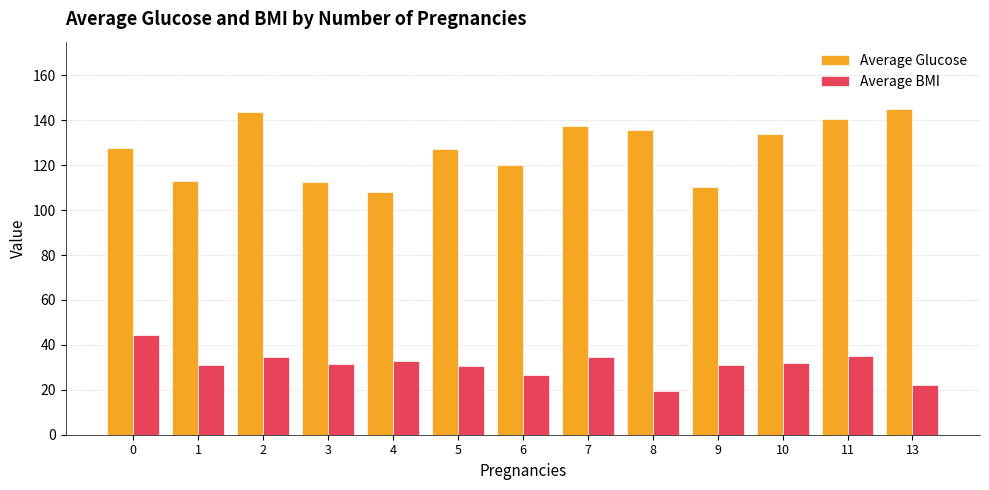

What is the smallest value displayed?

19.6